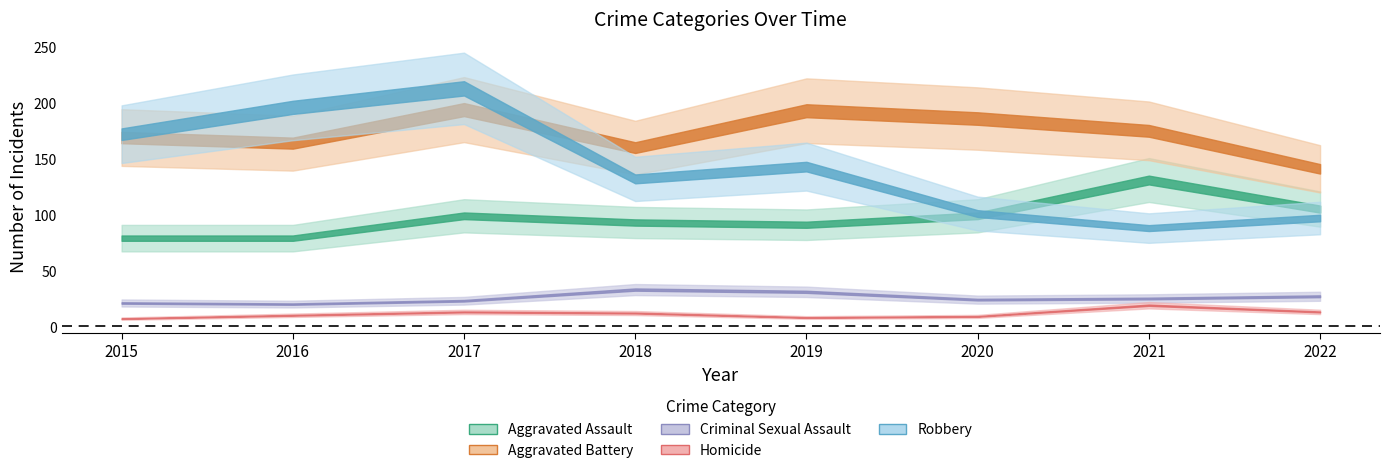

What is the sum of all Aggravated Assault values?

776